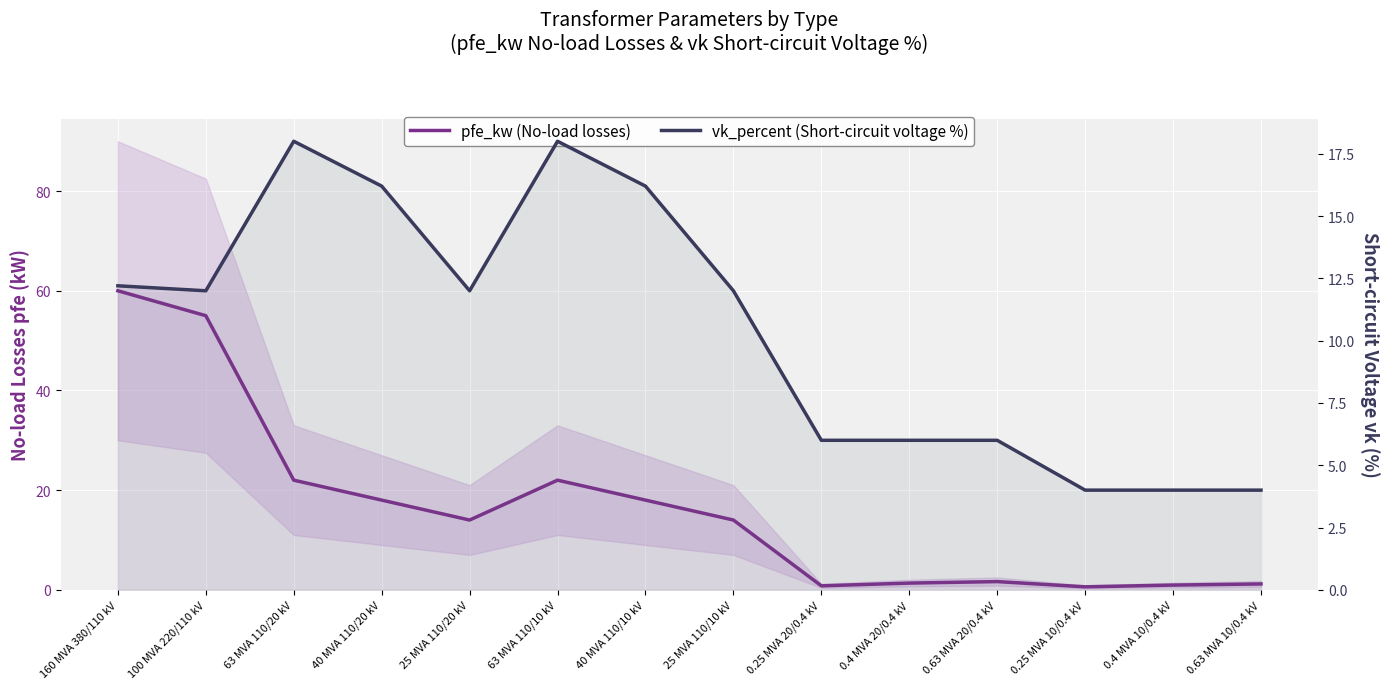

What is the maximum value shown in the chart?

60.0